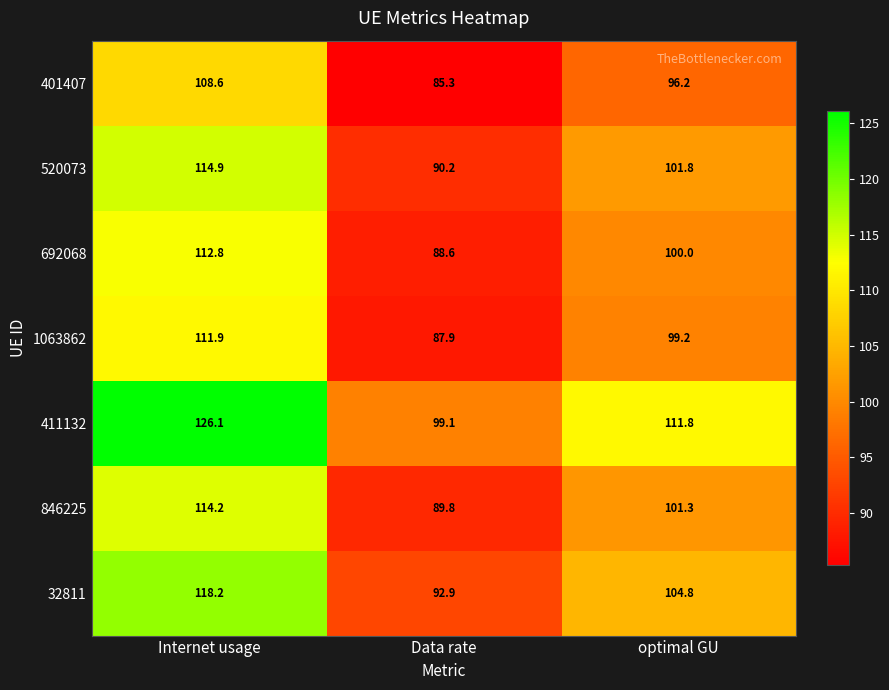

What is the total value across all series at Internet usage?

806.7